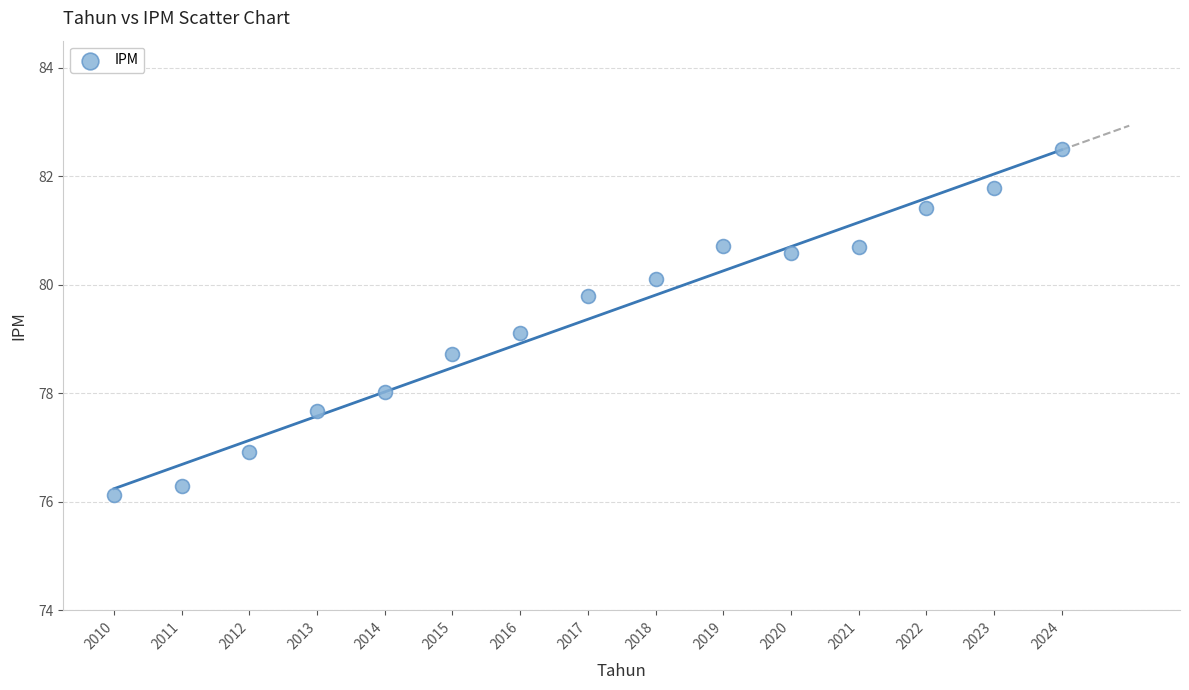

What is the range of Y values (max minus min)?

6.4